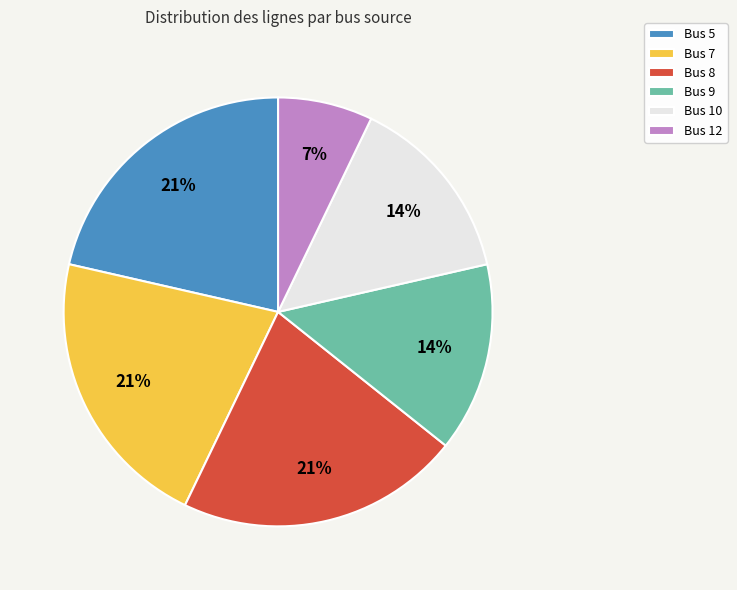

To the nearest percent, what percentage of the pie is Bus 8?

21%